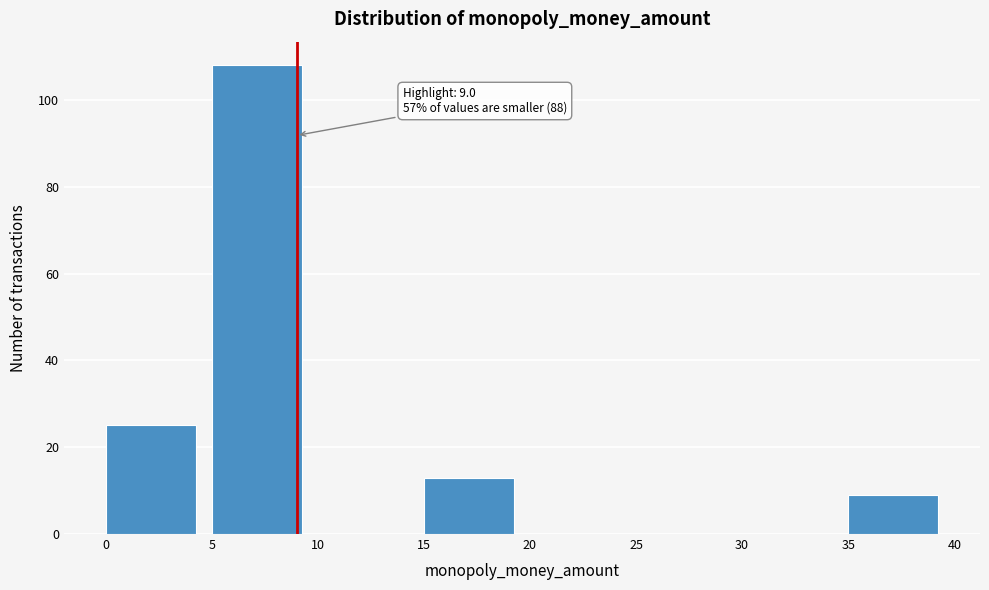

Over which range of the x-axis is the bar tallest?

5 to 10